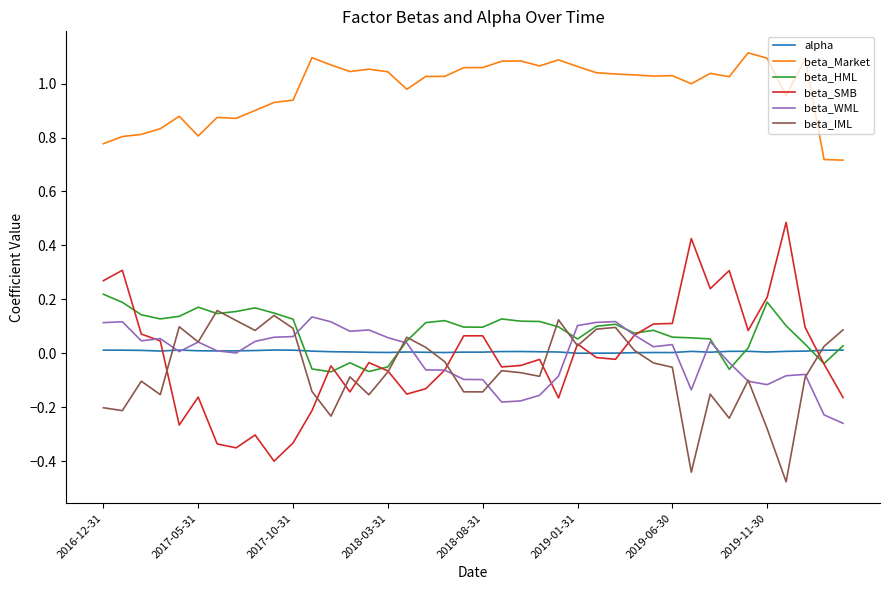

In beta_SMB, how many points are higher than both neighbors (excluding endpoints)?

11